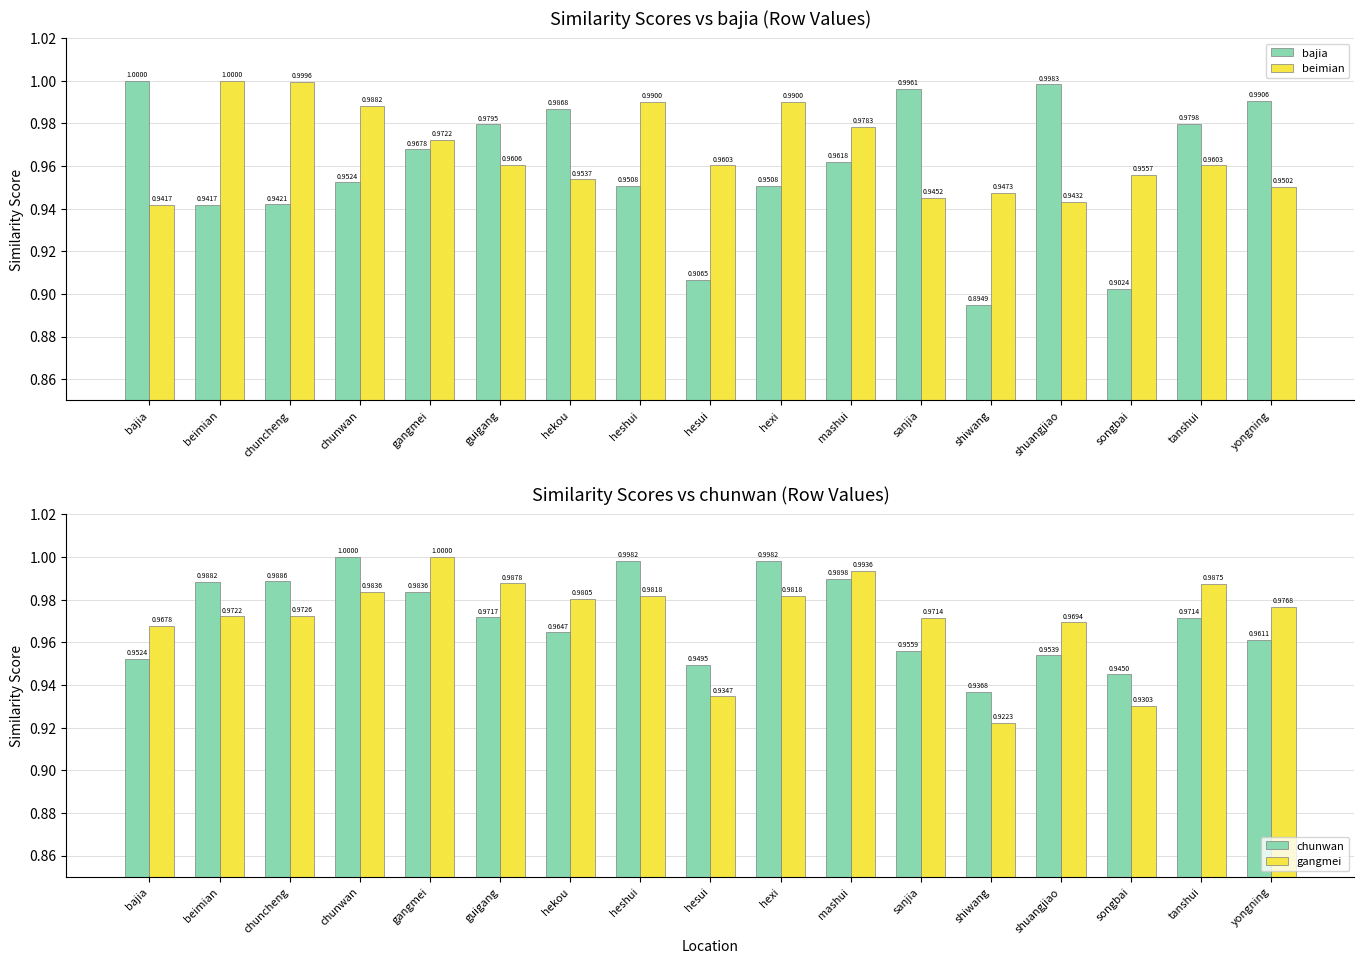

At how many categories does at least one series exceed 0?

17